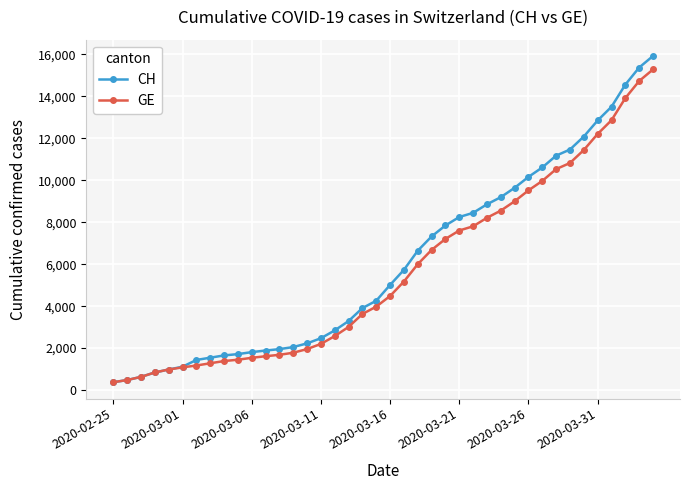

What is the average value of the GE series?

5641